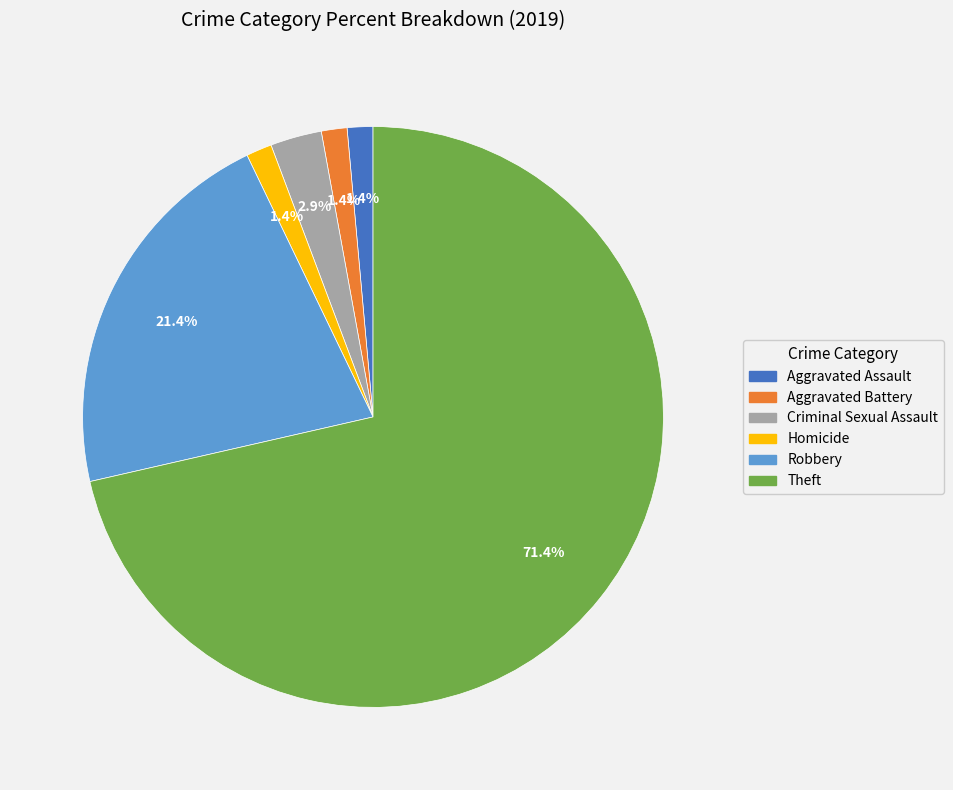

Which slice is the largest?

Theft